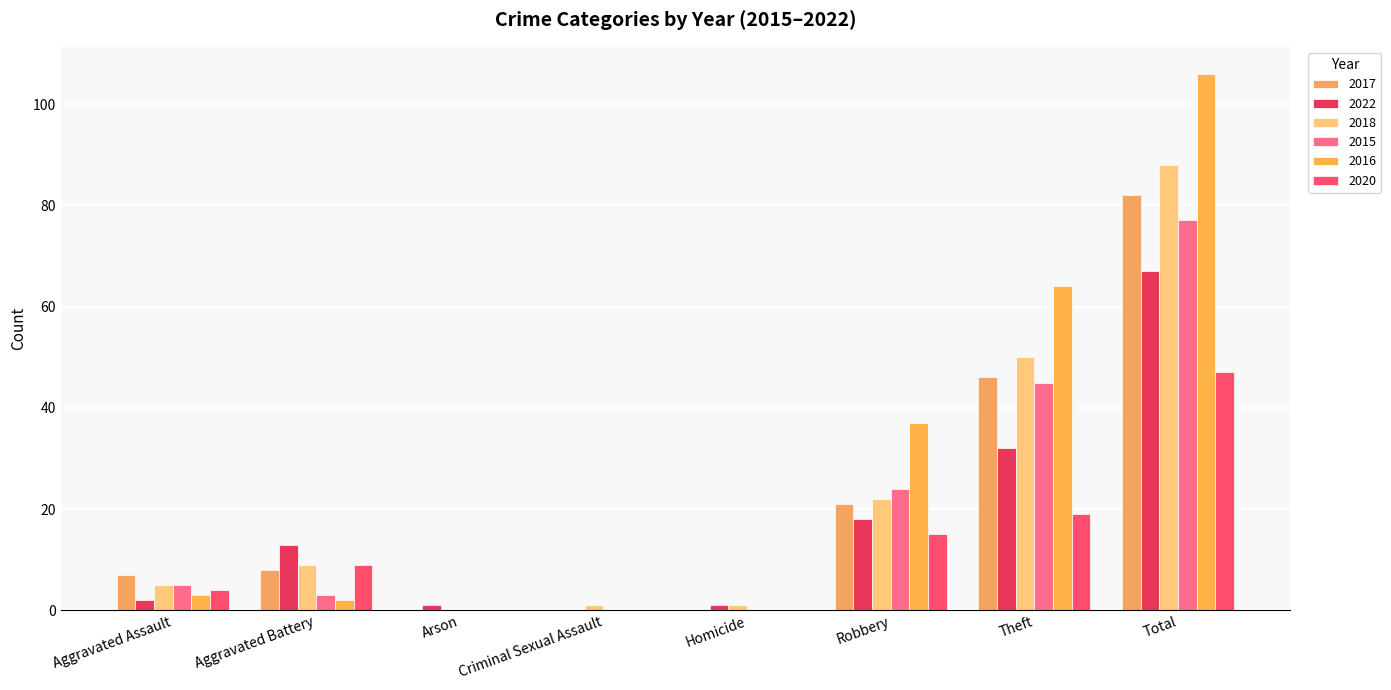

What is the total value across all series at Aggravated Assault?

26